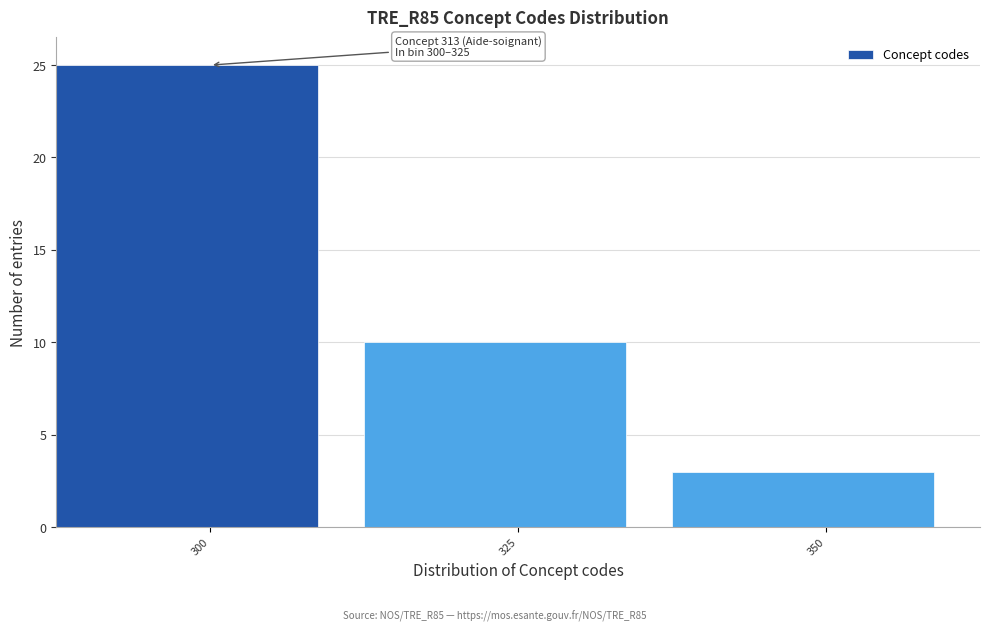

Reading left to right, what are all the values shown in this chart?

300=25	325=10	350=3